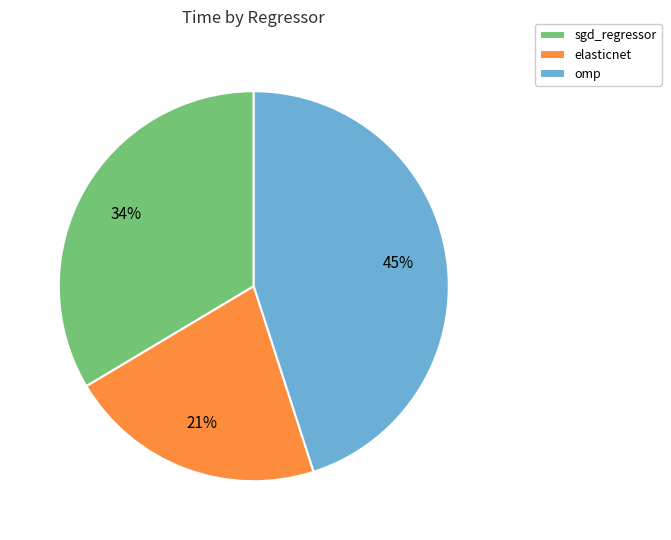

Is the sum of elasticnet and omp greater than half?

Yes